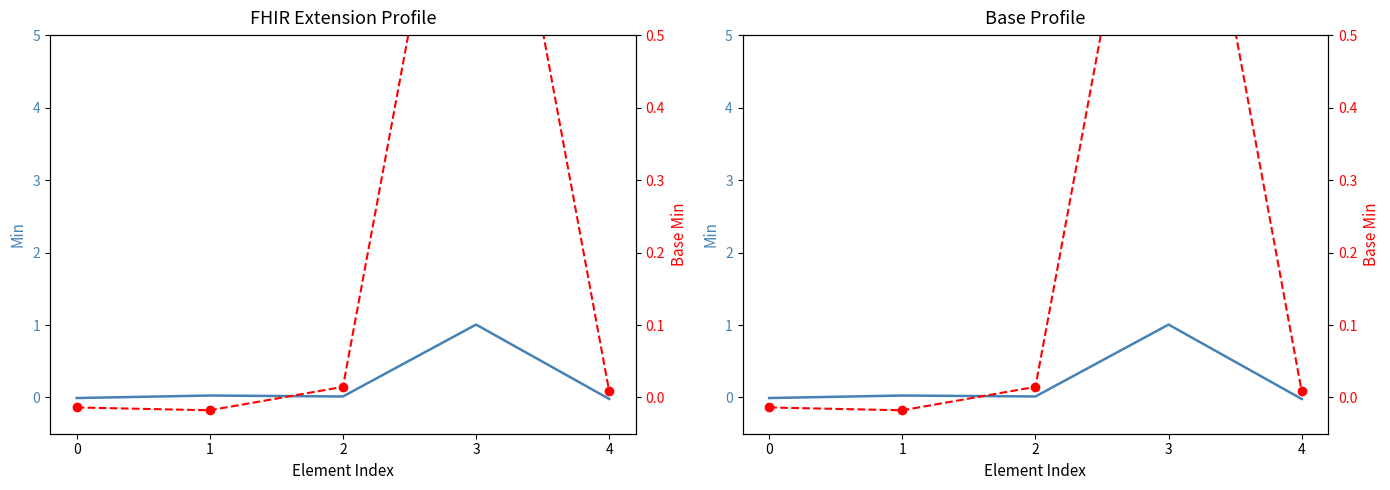

Where does the Base Min series first go above 0?

2